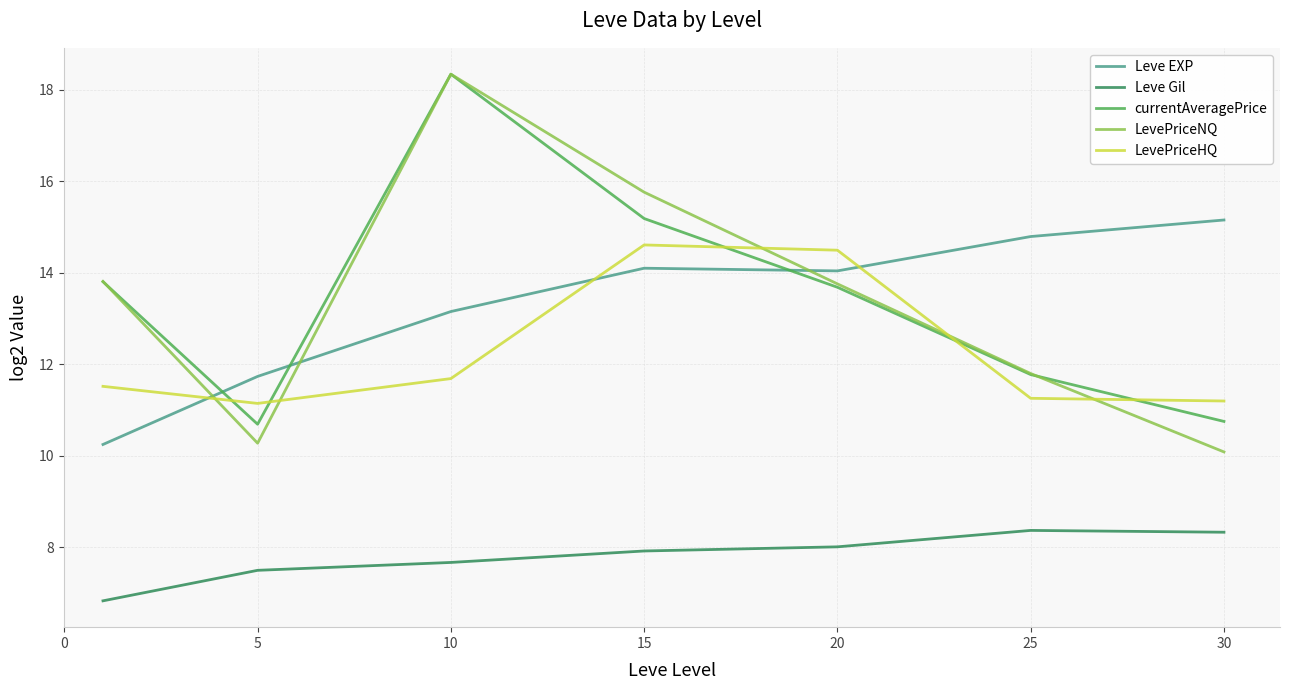

True or false: LevePriceNQ has more than 1 points higher than both neighbors.

False